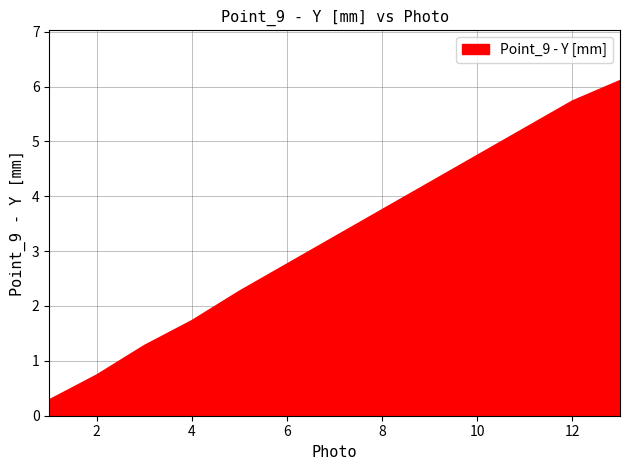

What is the difference between the maximum and minimum values?

5.8